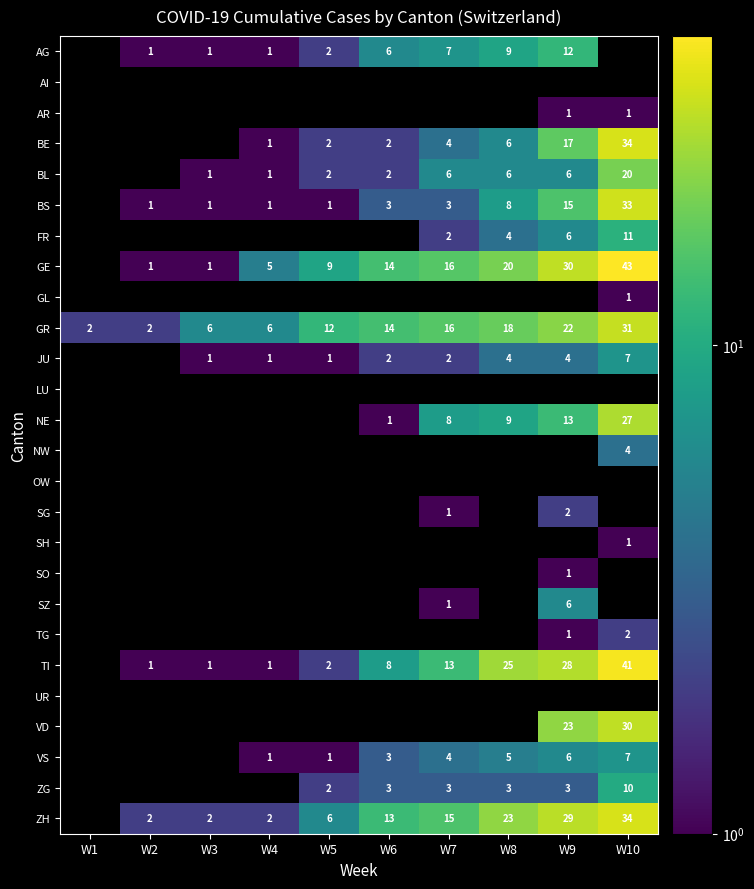

The FR series shows 2 at W7. True or false?

True